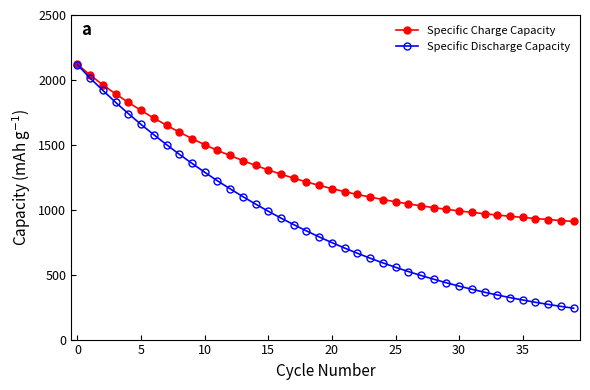

Which series has the largest range (max minus min)?

Specific Discharge Capacity